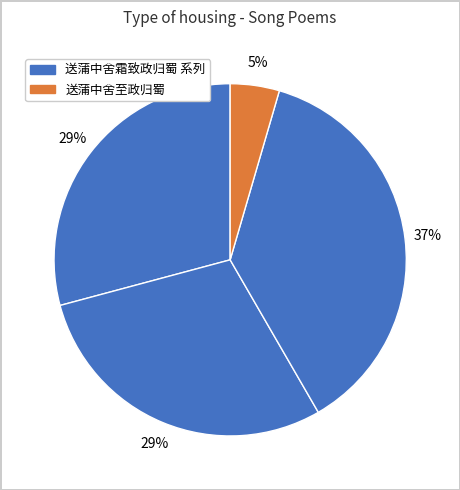

Which slice is the smallest?

送蒲中舍至政归蜀